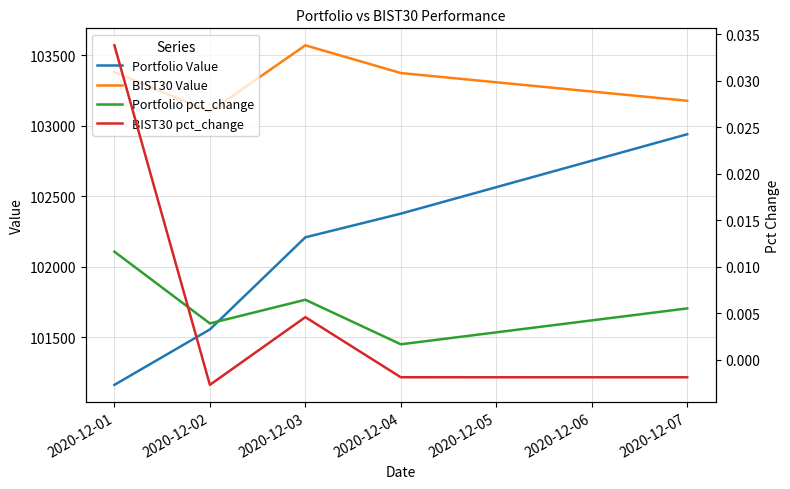

Between 2020-12-02 and 2020-12-04, which series saw the biggest shift?

Portfolio Value